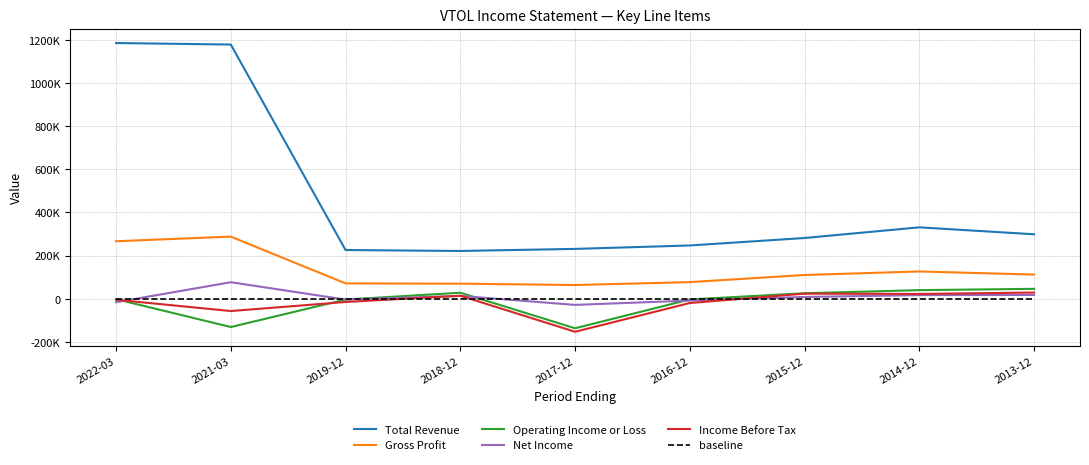

What are all the series names shown in the legend?

Total Revenue, Gross Profit, Operating Income or Loss, Net Income, Income Before Tax, baseline